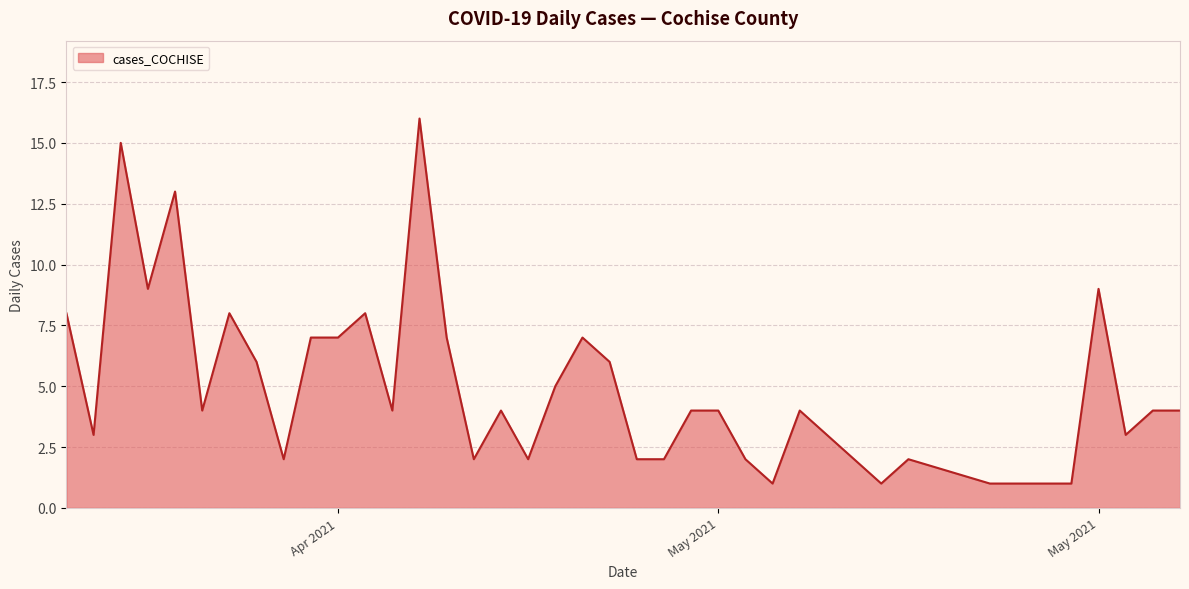

What is the greatest value displayed?

16